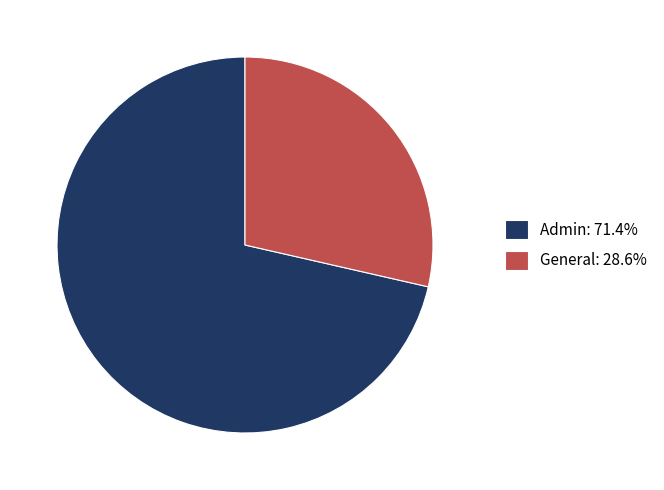

Is there any slice that represents more than half of the pie?

Yes